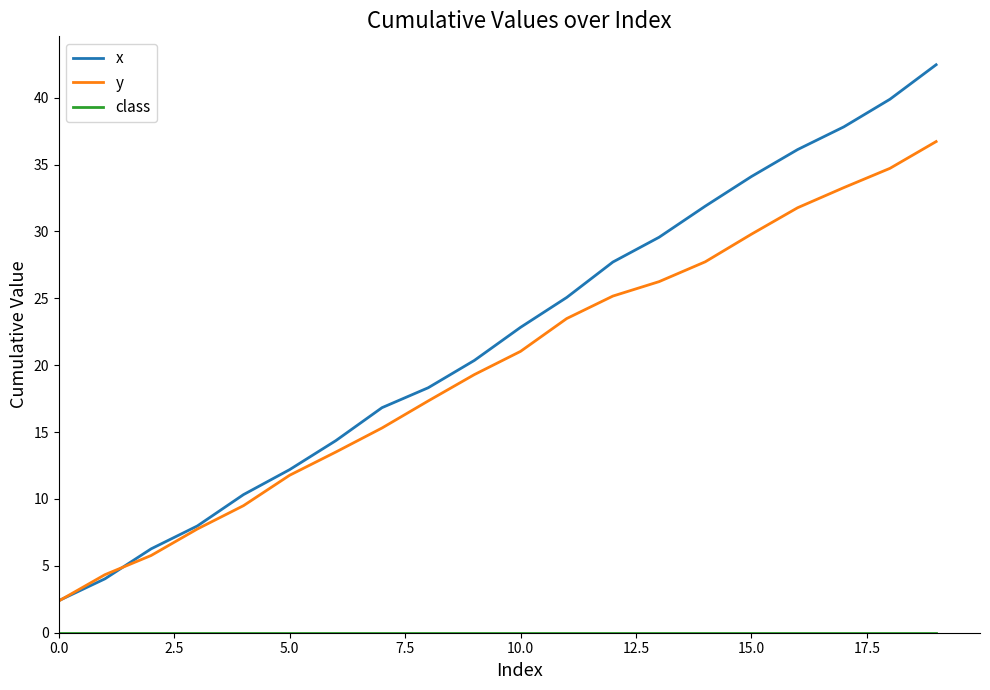

What is the greatest value displayed?

42.5